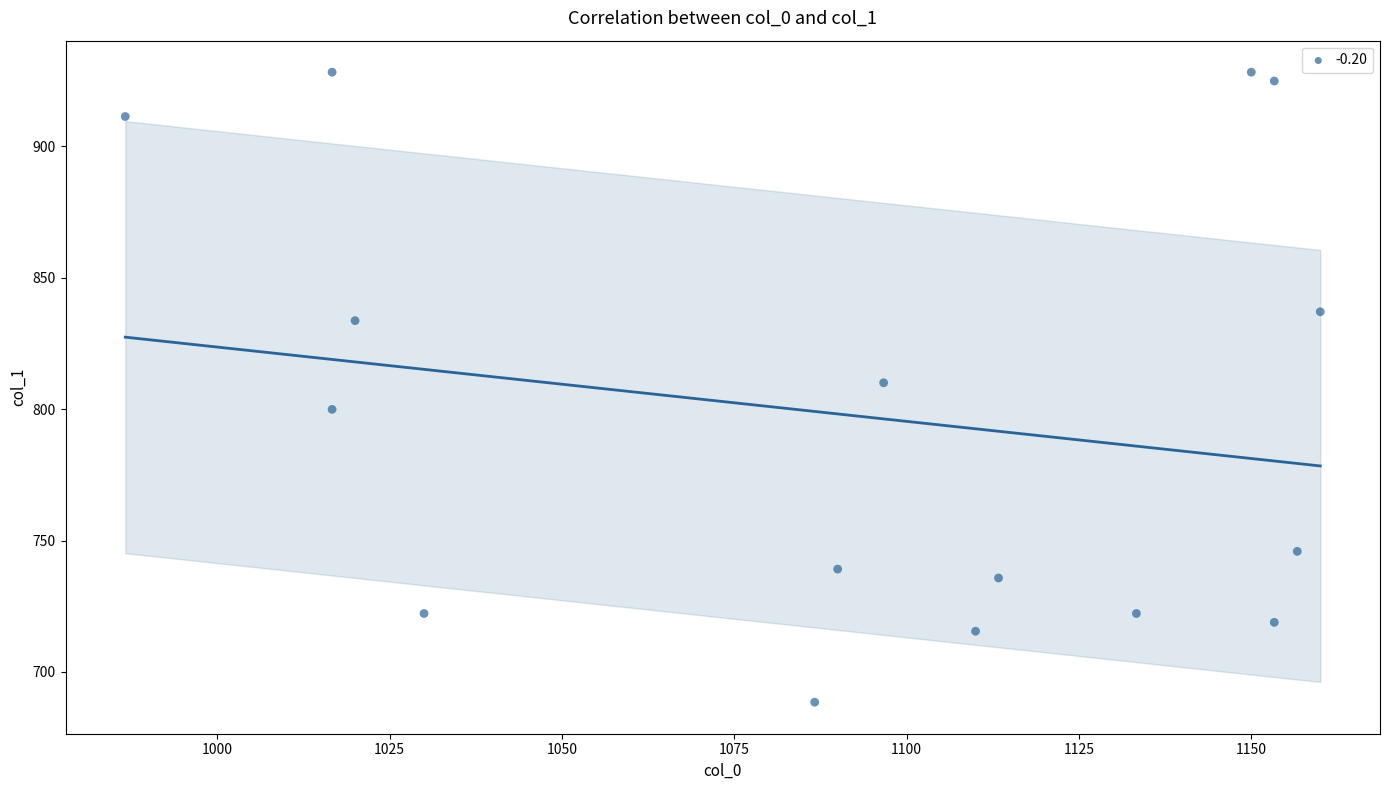

What is the range of Y values (max minus min)?

239.6